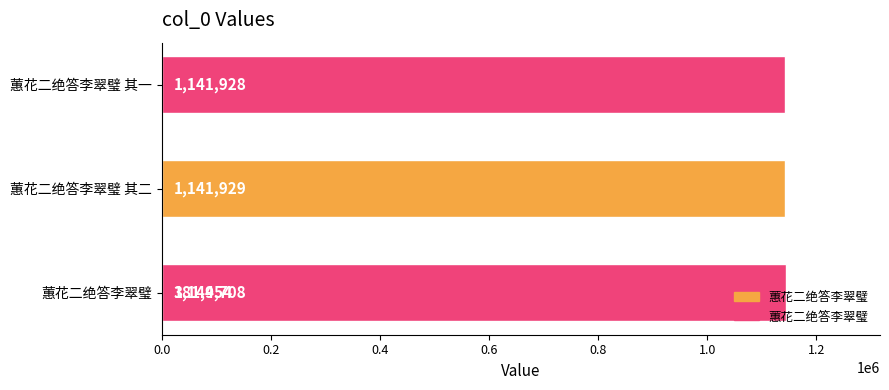

What is the average value?

952630